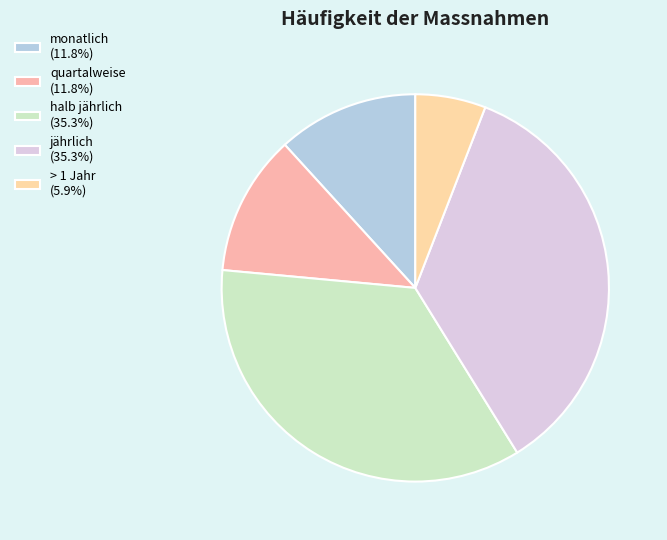

Is it true that jährlich is 35% of the pie?

True